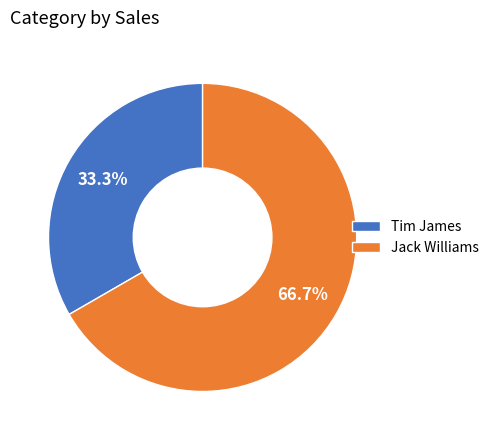

Between Jack Williams and Tim James, which is larger?

Jack Williams